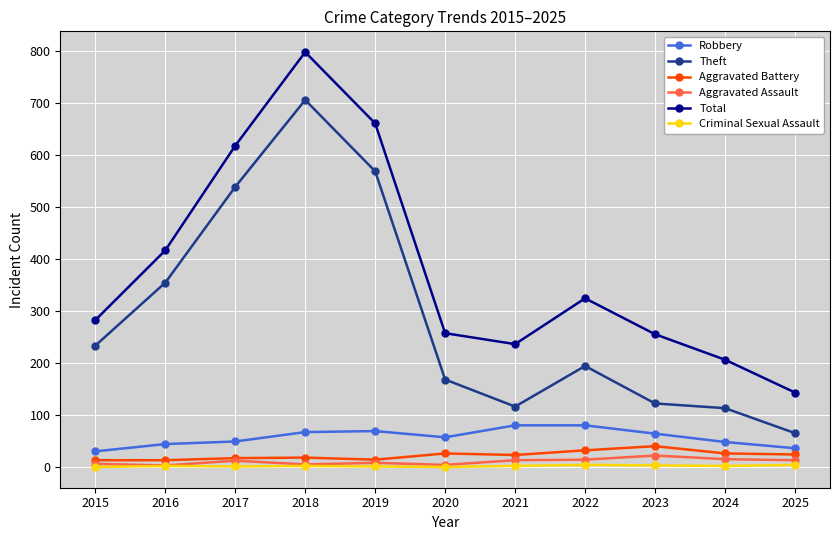

Which series changed the most between 2017 and 2018?

Total